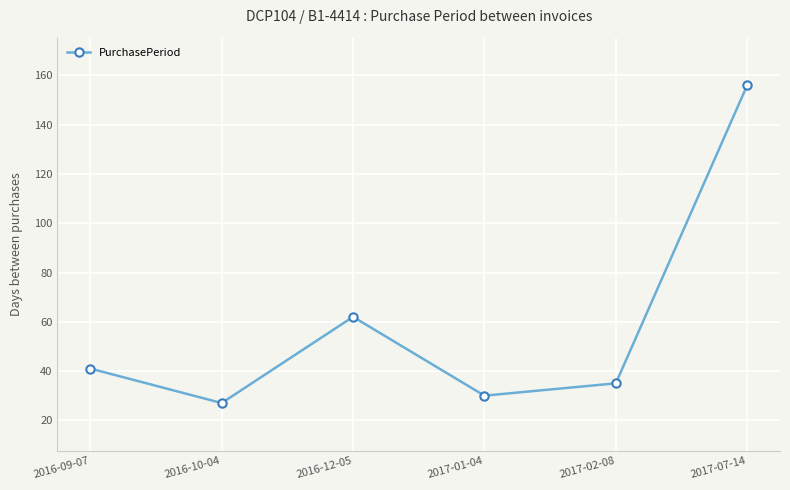

Is it true that the value at 2016-12-05 is 42?

False